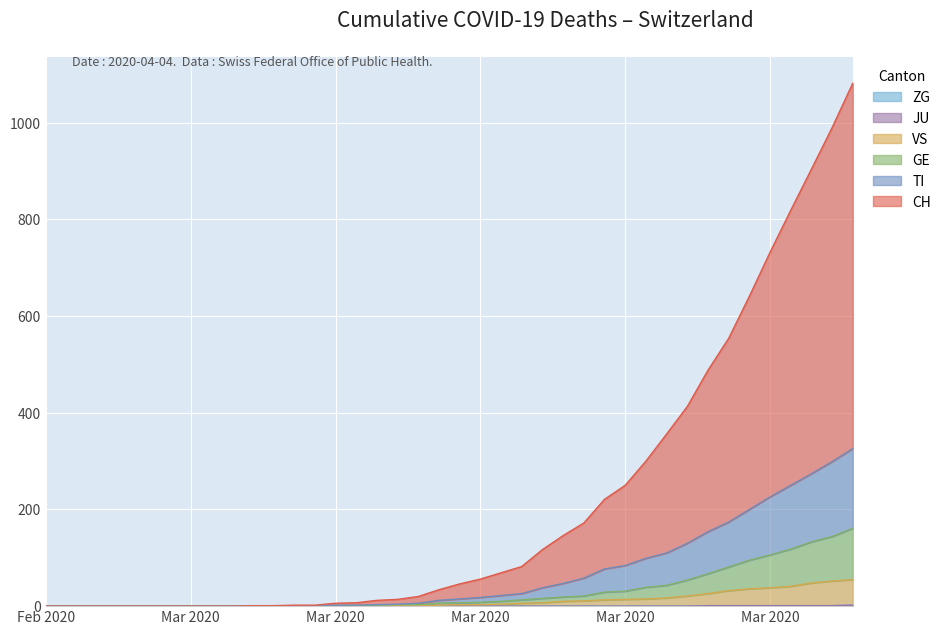

Reading left to right, what are all the values shown in this chart?

CH: 0	0	0	0	0	0	0	0	0	0	1	1	2	2	6	7	12	14	20	34	46	56	69	82	117	146	172	221	250	300	356	413	488	554	641	732	819	904	990	1082
TI: 0	0	0	0	0	0	0	0	0	0	0	0	0	0	2	2	3	4	6	12	15	18	22	26	38	47	58	77	84	99	110	130	154	174	200	226	250	274	299	326
GE: 0	0	0	0	0	0	0	0	0	0	0	0	0	0	1	1	2	3	3	6	7	8	10	13	16	19	21	29	31	39	43	54	67	81	95	106	118	133	144	161
VS: 0	0	0	0	0	0	0	0	0	0	0	0	0	0	0	0	0	1	1	2	3	3	4	6	7	10	11	13	14	15	17	21	26	32	36	38	41	48	52	55
ZG: 0	0	0	0	0	0	0	0	0	0	0	0	0	0	0	0	0	0	0	0	0	0	0	0	0	0	0	0	0	0	0	0	1	1	1	1	1	1	1	2